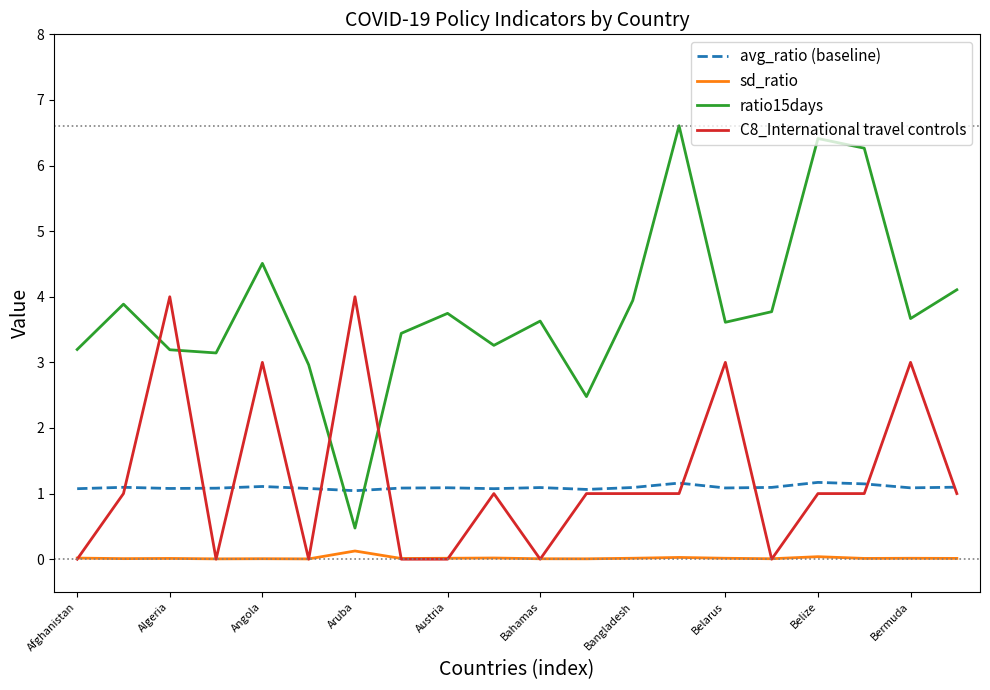

What is the minimum value for ratio15days?

0.5